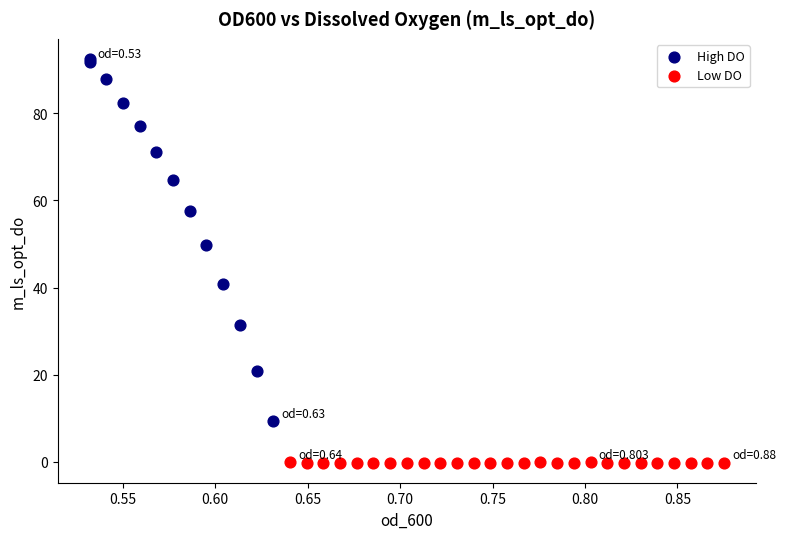

Which series contains the highest Y value?

High DO